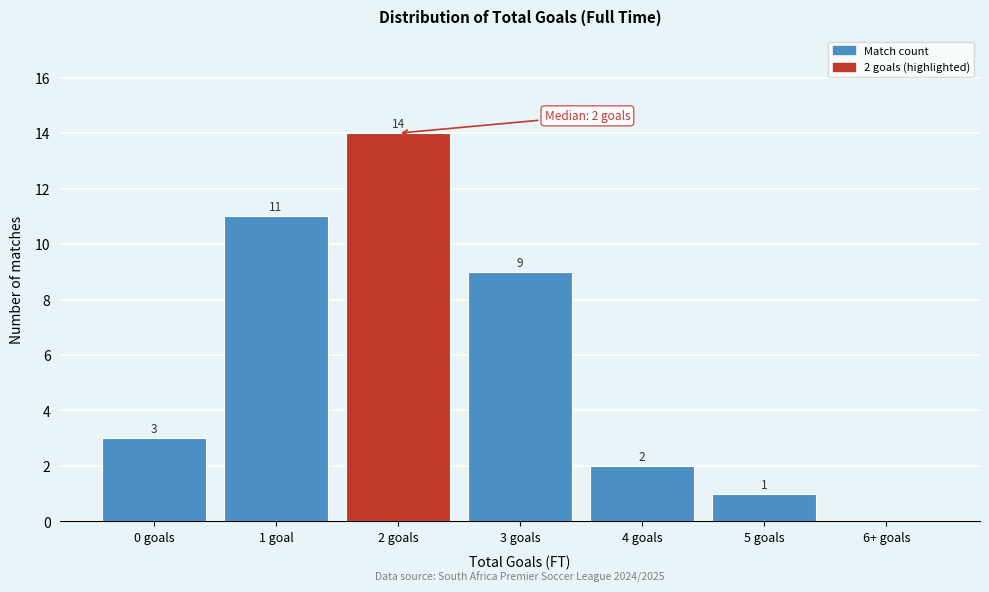

Reading right to left, list all the values displayed in this chart.

6+ goals=0	5 goals=1	4 goals=2	3 goals=9	2 goals=14	1 goal=11	0 goals=3